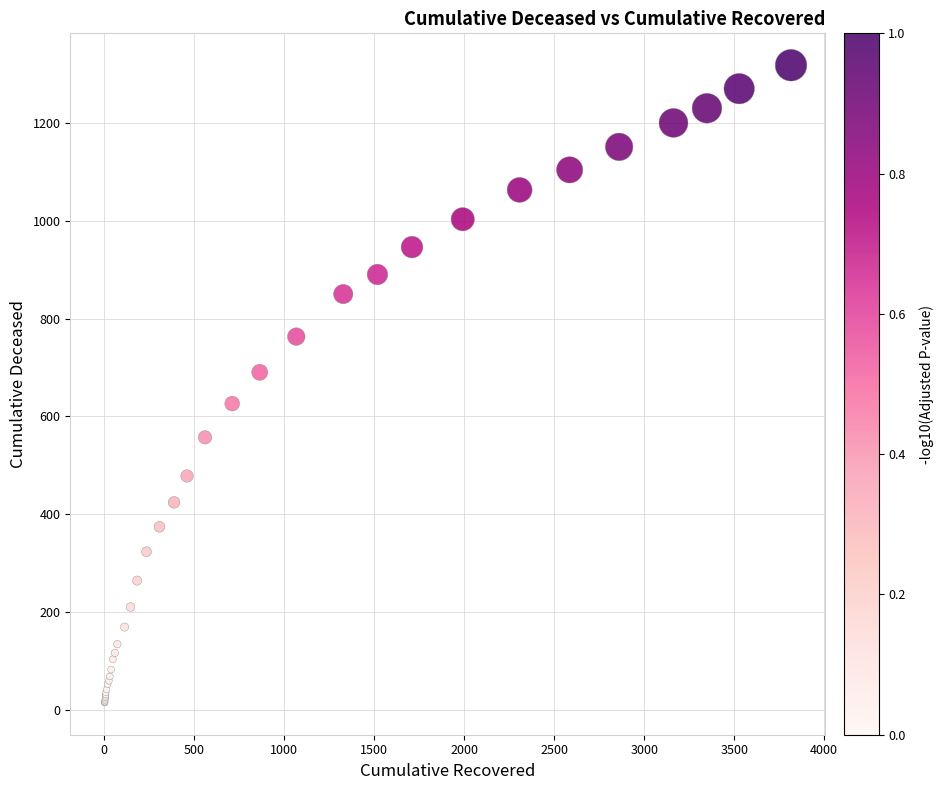

What Y value in the scatter plot is closest to 666?

690